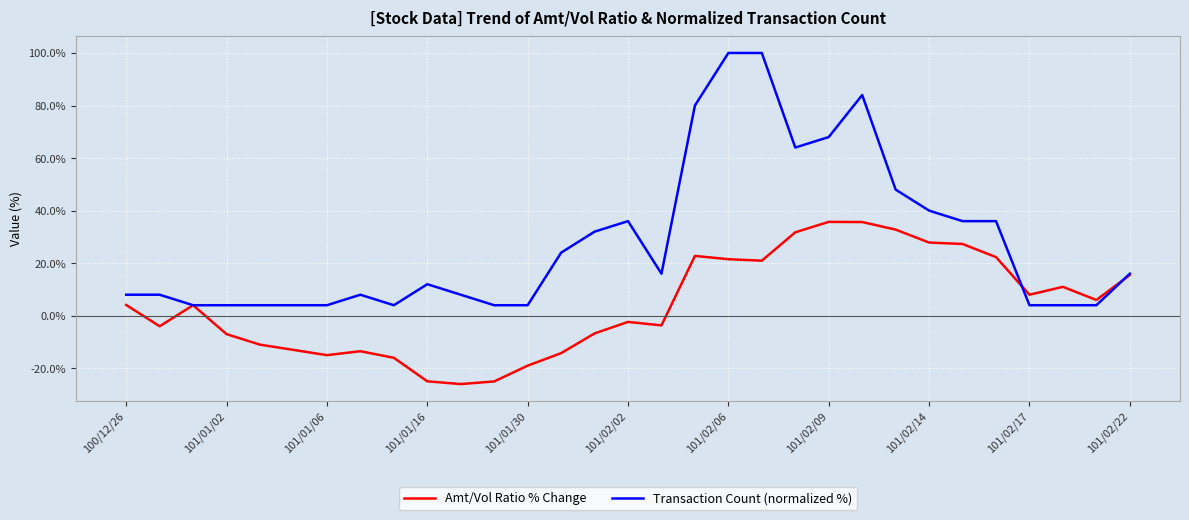

What is the maximum value shown in the chart?

100.0